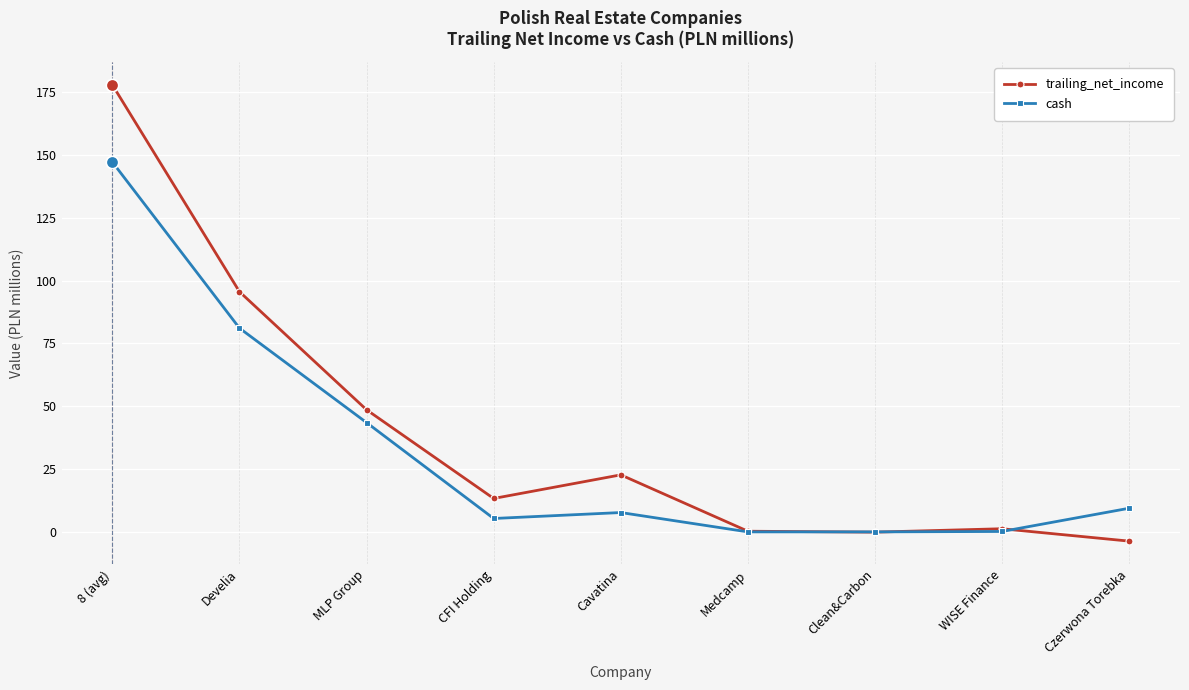

At which category is the sum across all series the highest?

8 (avg)